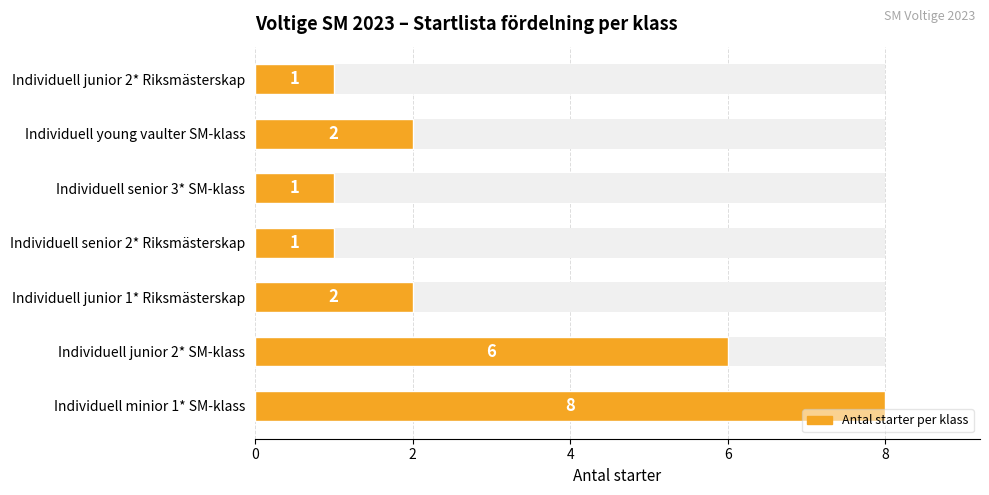

What is the value of the 3rd bar from the left?

2